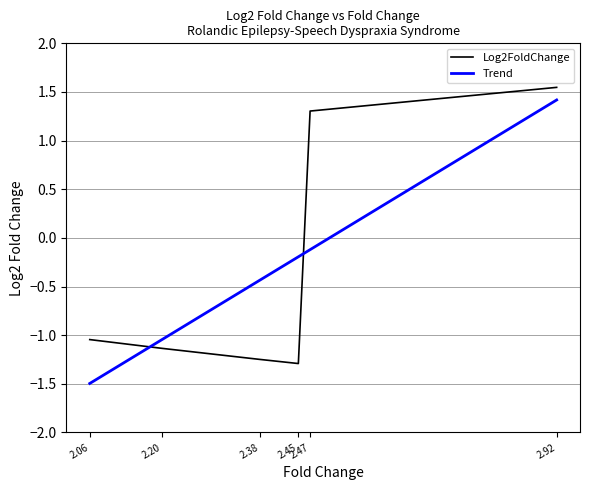

What is the value of the Trend point at the 2nd from the left?

-1.0